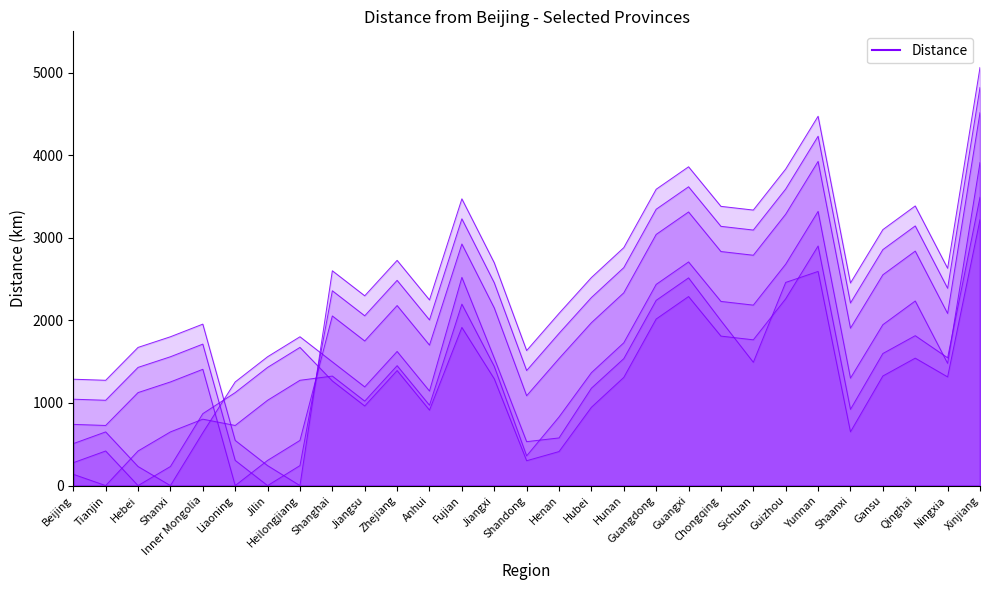

How many lines are shown in the chart?

6